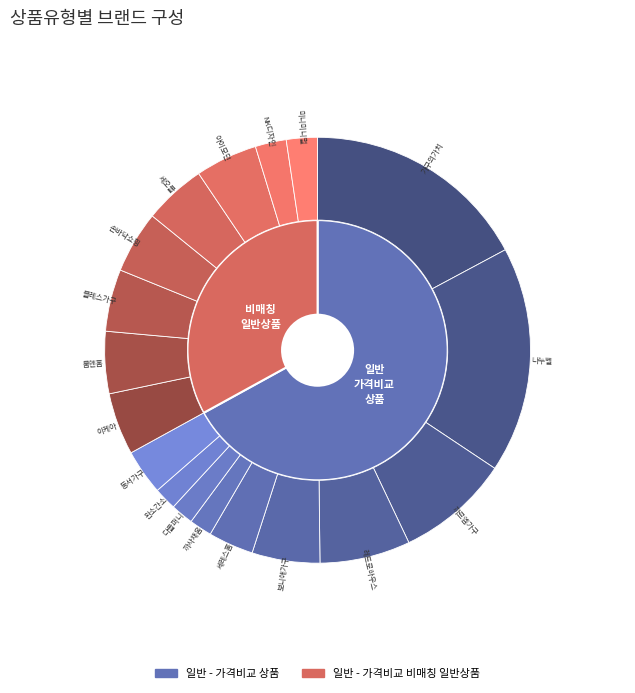

Rank the categories by value from lowest to highest.

일반 - 가격비교 비매칭 일반상품, 일반 - 가격비교 상품